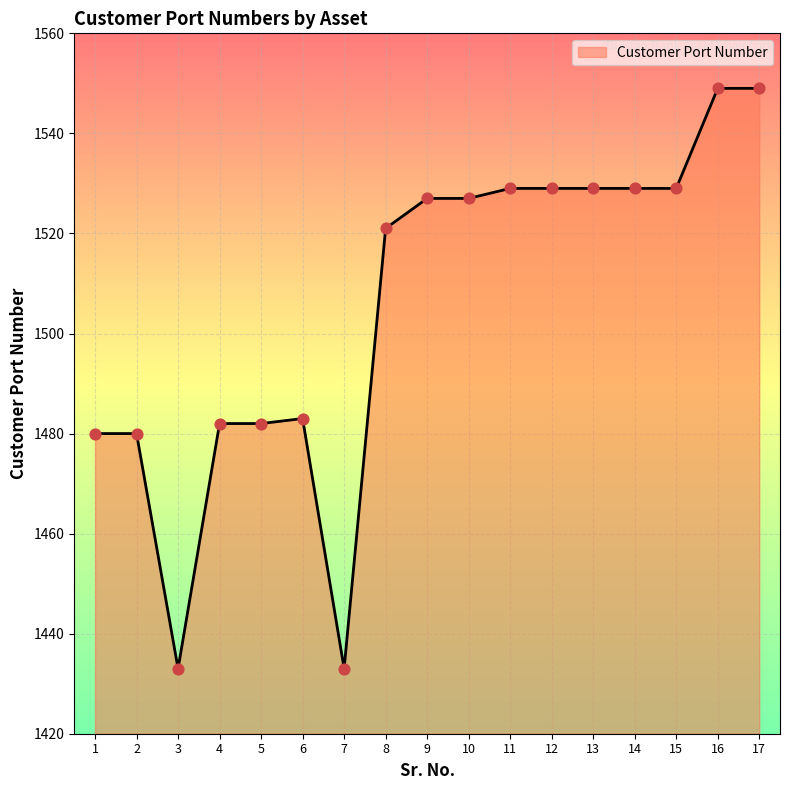

What is the change in value from 1 to 15?

+49